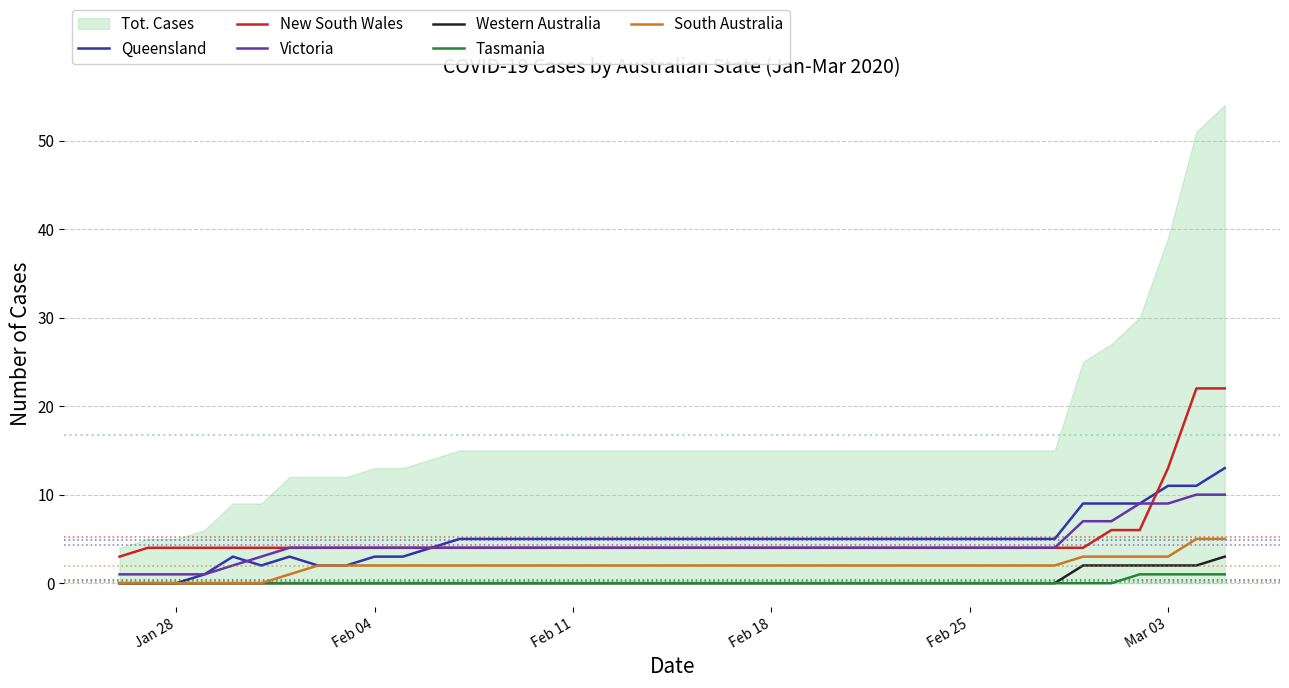

Is the value of Western Australia at Feb 11 greater than the value of South Australia at Feb 04?

No